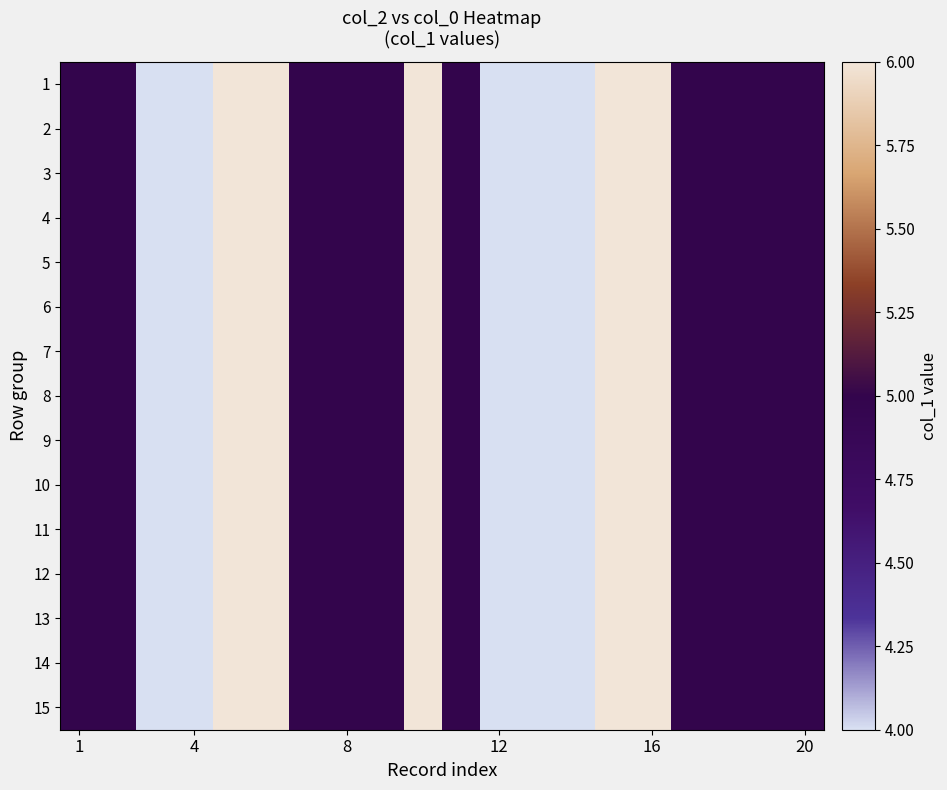

Which series has the largest range (max minus min)?

1